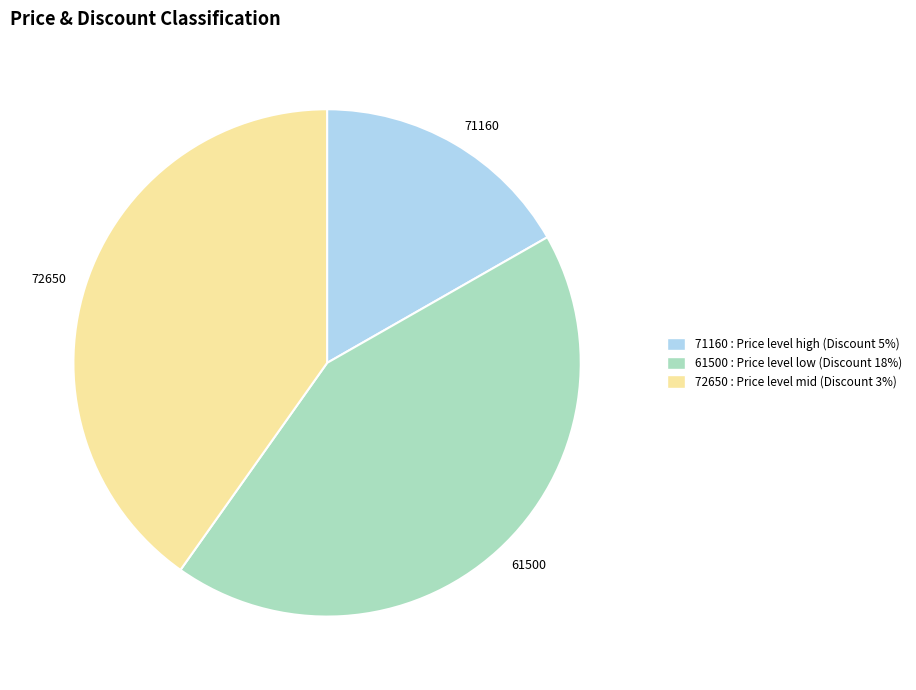

The 61500 slice represents 50% of the pie. True or false?

False